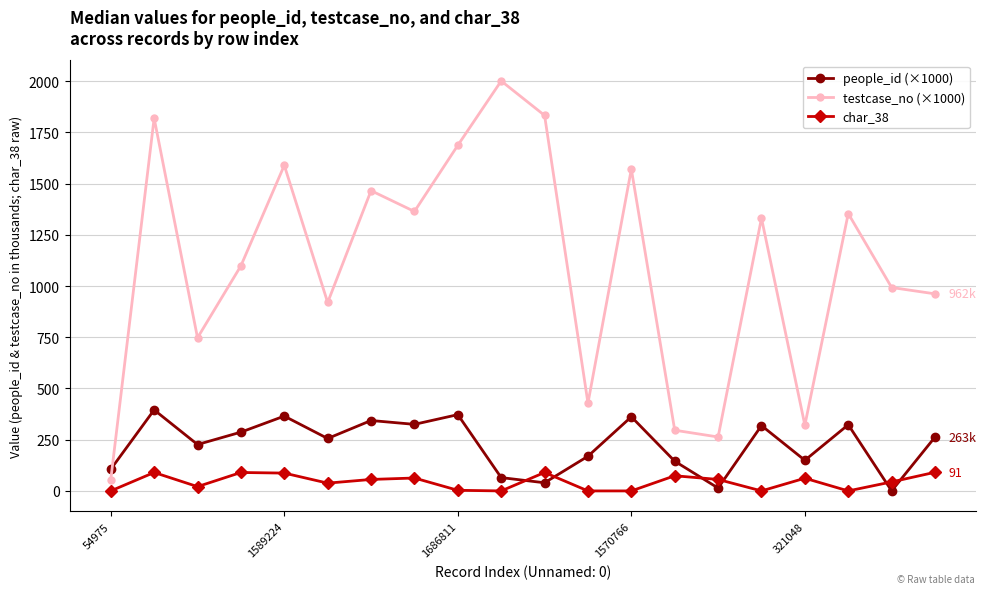

True or false: testcase_no (×1000) and people_id (×1000) intersect in this chart.

True